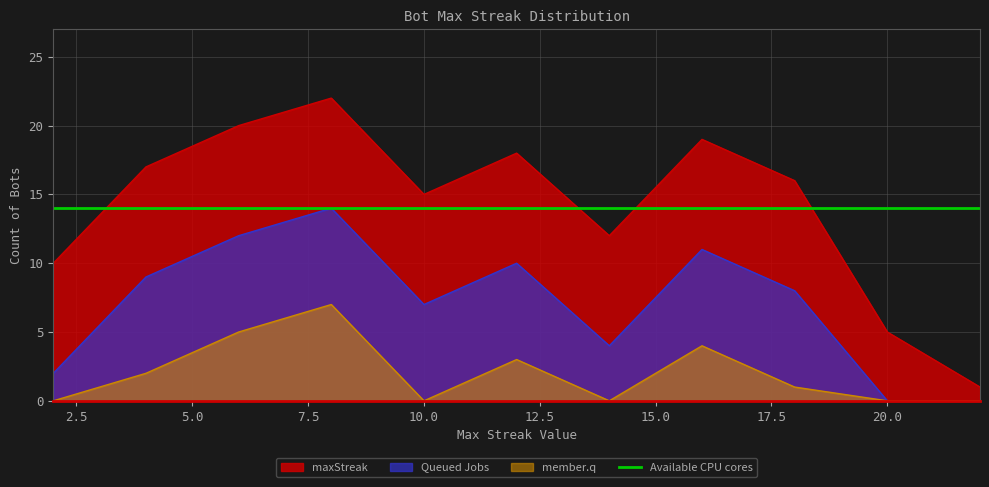

The value of member.q at 20.0 is 0. True or false?

True